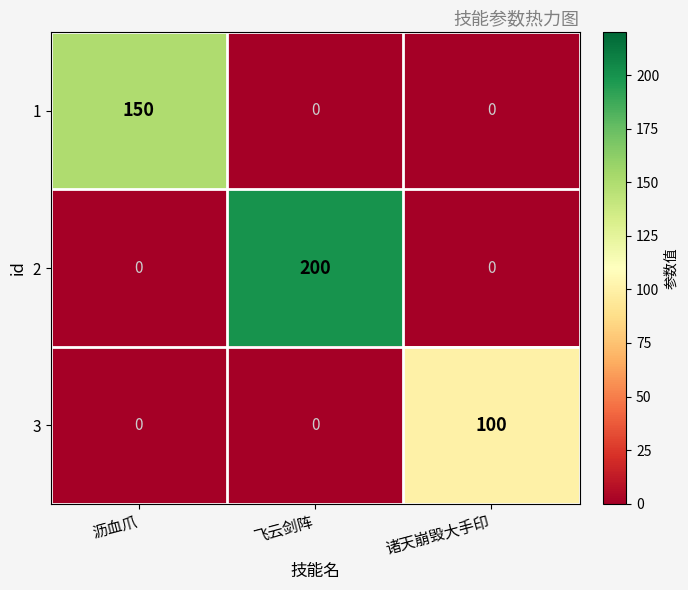

What is the difference between the maximum and second lowest values in the 1 series?

150